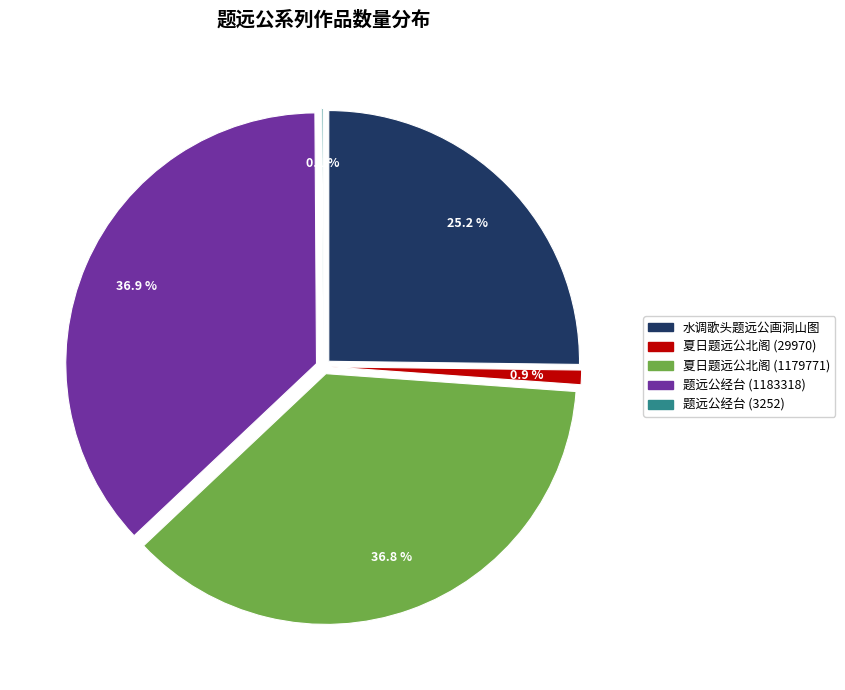

Count the number of slices in the pie.

5